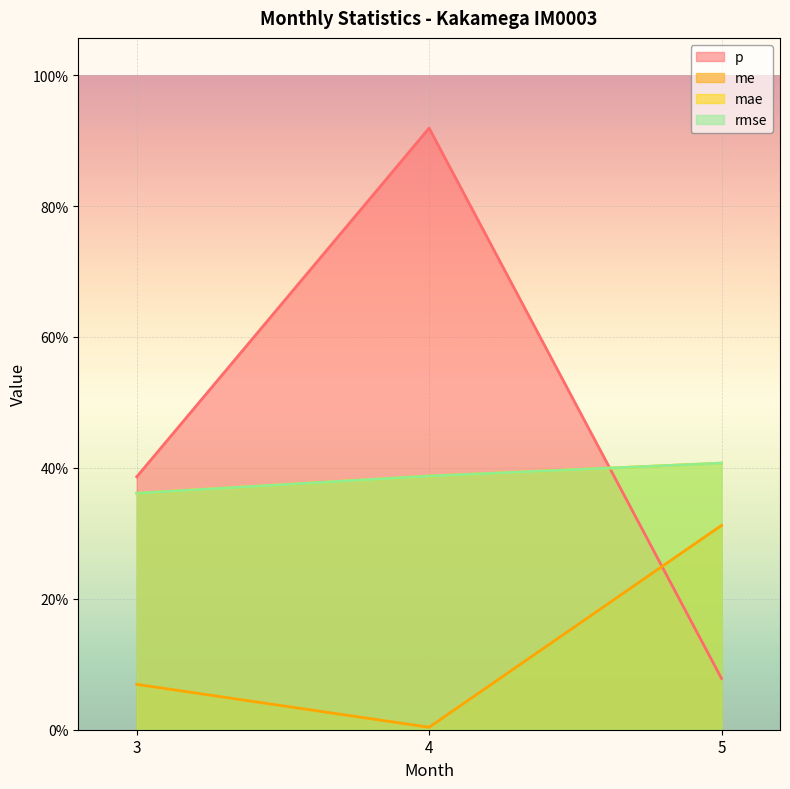

What is the value of the me point at the 1st from the left?

0.1